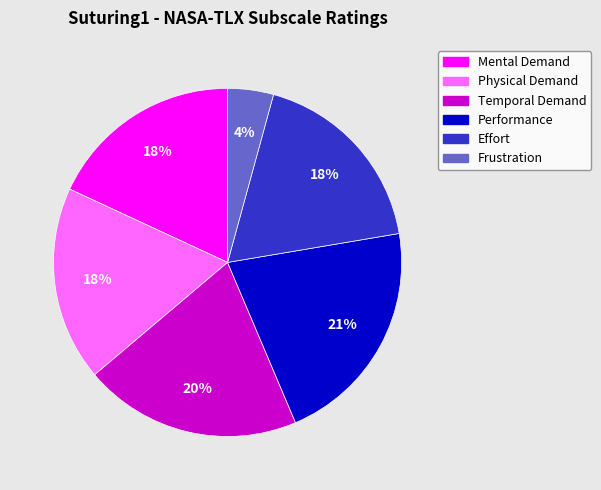

Which slice is the smallest?

Frustration